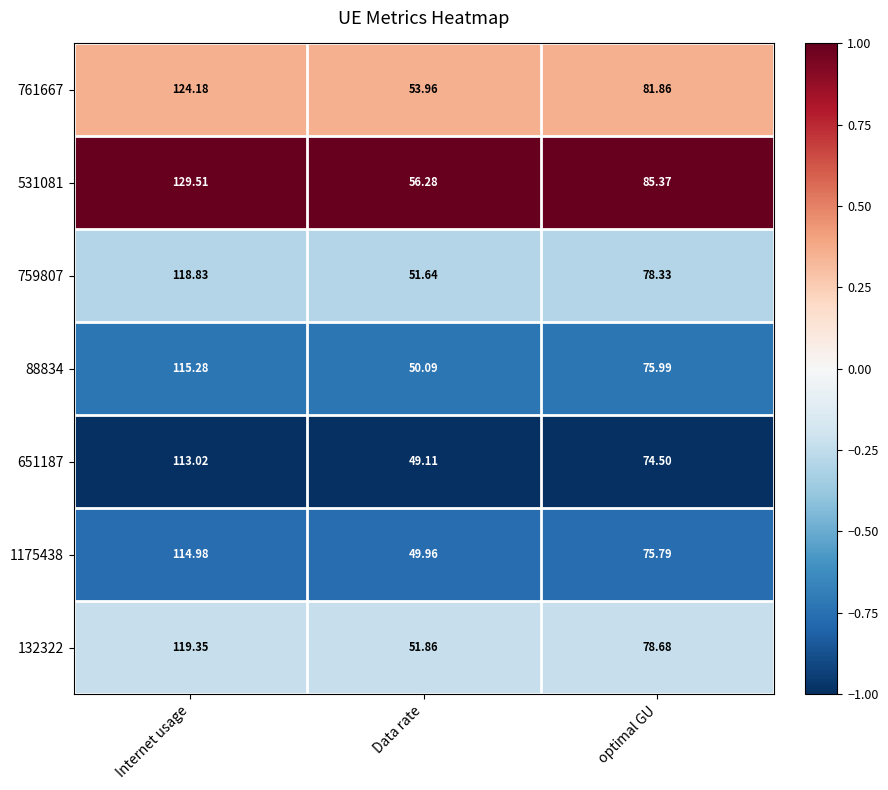

Rank the series at optimal GU from highest to lowest value.

531081, 761667, 132322, 759807, 88834, 1175438, 651187